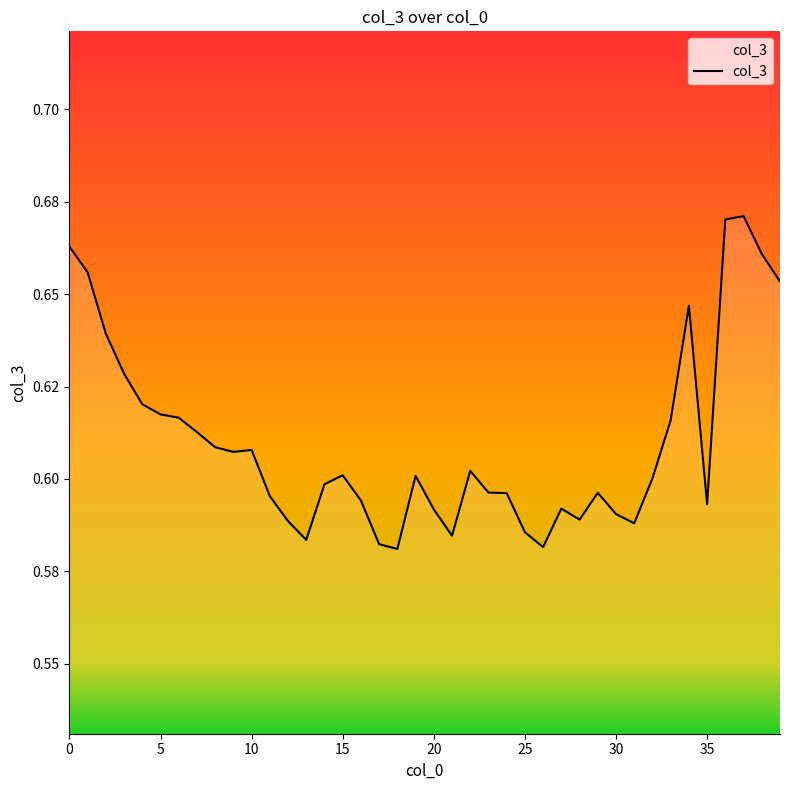

Is this an area chart (filled region under the line)?

Yes